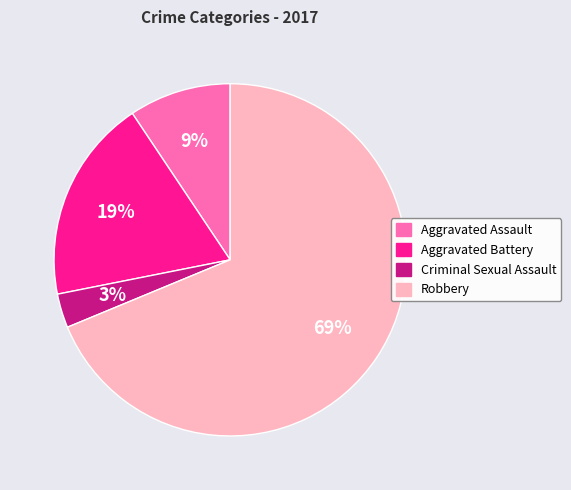

Which category has the biggest portion of the pie?

Robbery